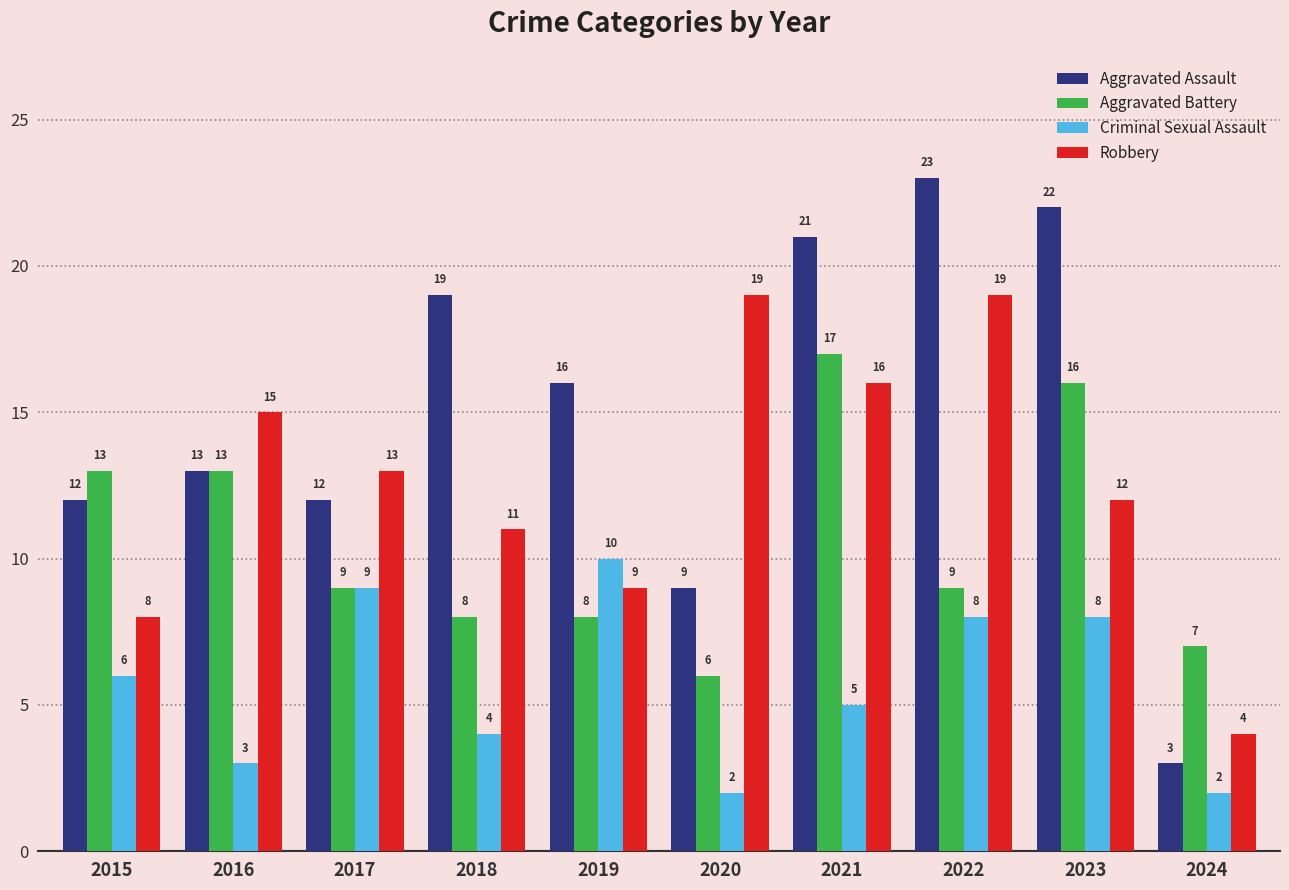

True or false: Criminal Sexual Assault has a value of 2 at 2024.

True